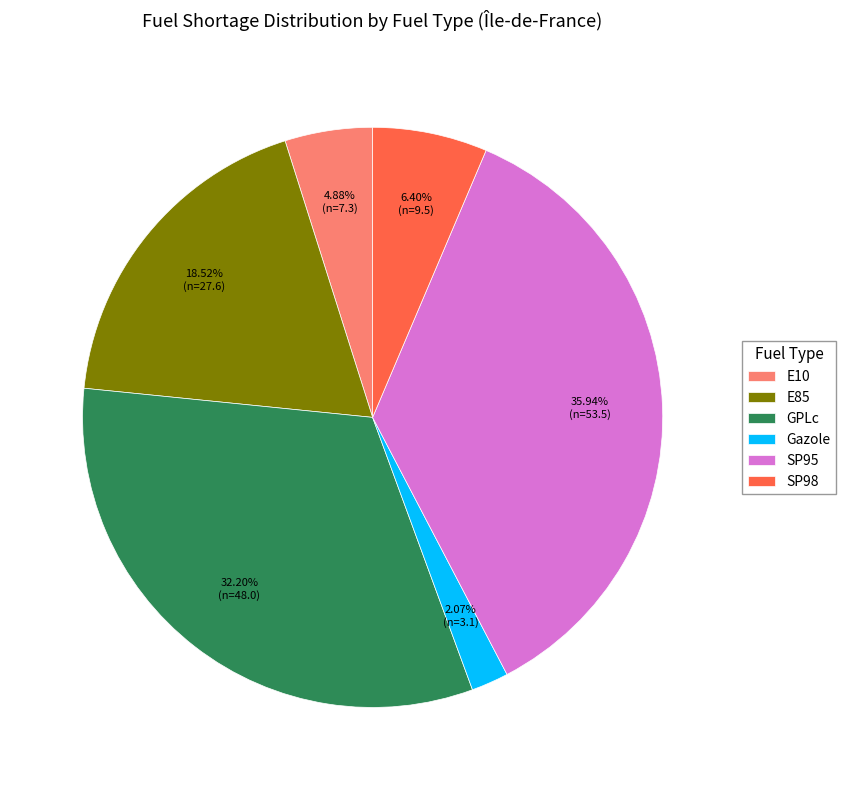

Does E10 represent more than half of the total?

No